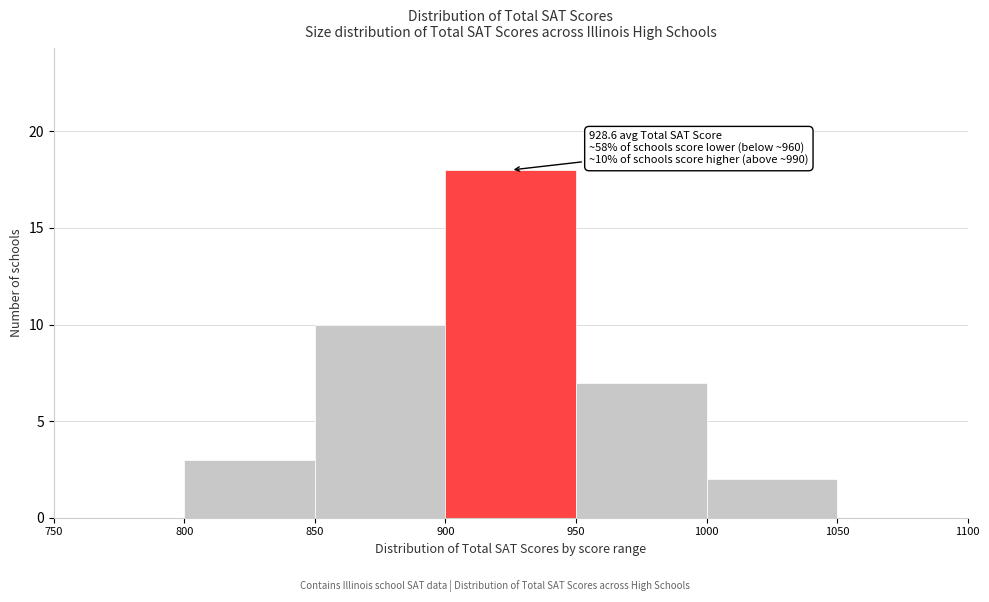

Over which range of the x-axis is the bar tallest?

900 to 950